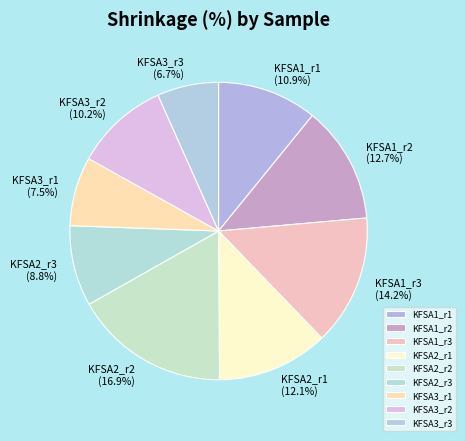

Which slice is the largest?

KFSA2_r2